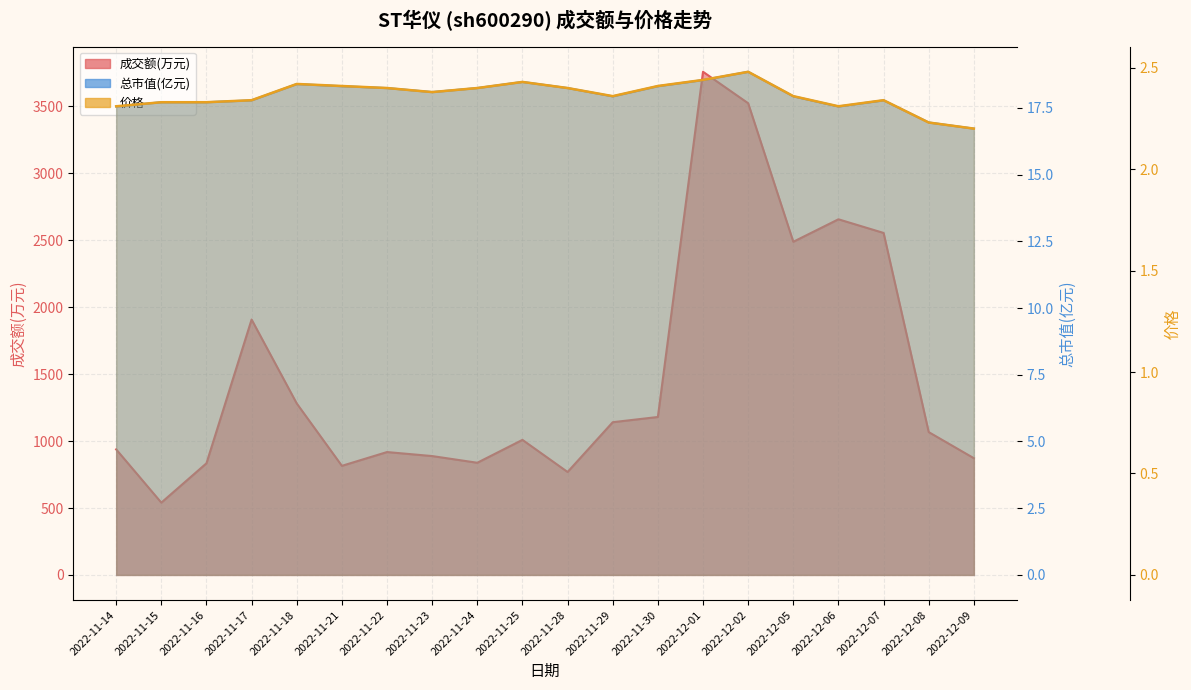

Reading right to left, extract all data points from this chart.

成交额(万元): 872.0	1067.0	2555.0	2657.0	2489.0	3524.0	3759.0	1180.0	1141.0	769.0	1009.0	838.0	888.0	918.0	815.0	1281.0	1908.0	834.0	540.0	938.0
价格: 2.2	2.2	2.3	2.3	2.4	2.5	2.4	2.4	2.4	2.4	2.4	2.4	2.4	2.4	2.4	2.4	2.3	2.3	2.3	2.3
总市值(亿元): 16.7	16.9	17.8	17.6	17.9	18.9	18.5	18.3	17.9	18.2	18.5	18.2	18.1	18.2	18.3	18.4	17.8	17.7	17.7	17.6